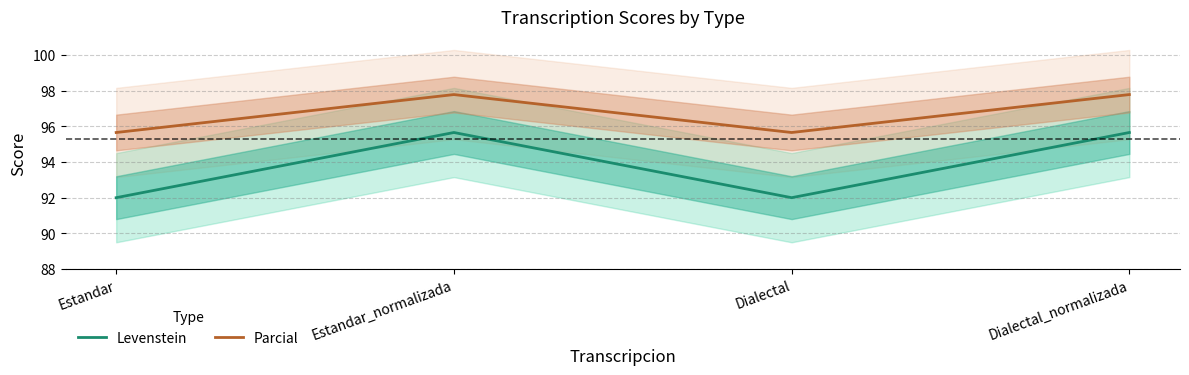

True or false: Parcial and Levenstein intersect in this chart.

False